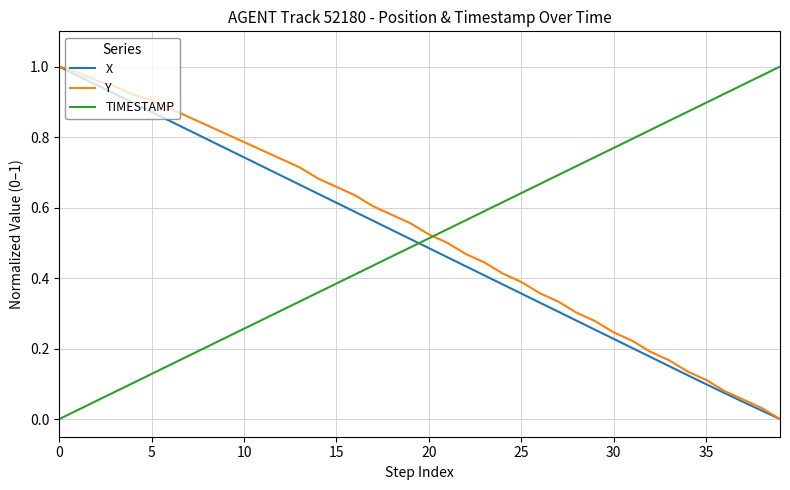

True or false: X and TIMESTAMP intersect in this chart.

True